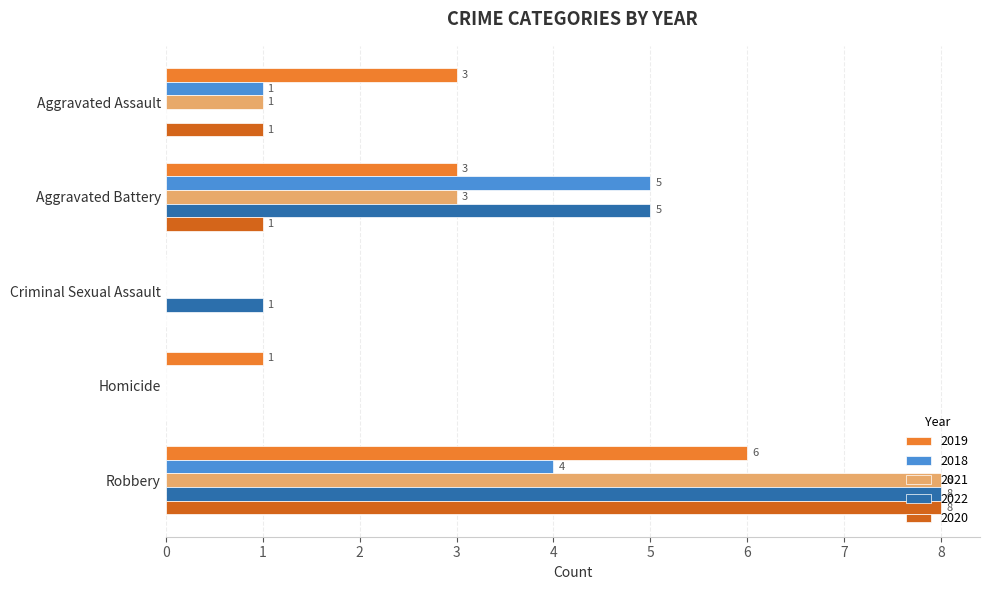

Which series has the largest total across all categories?

2022